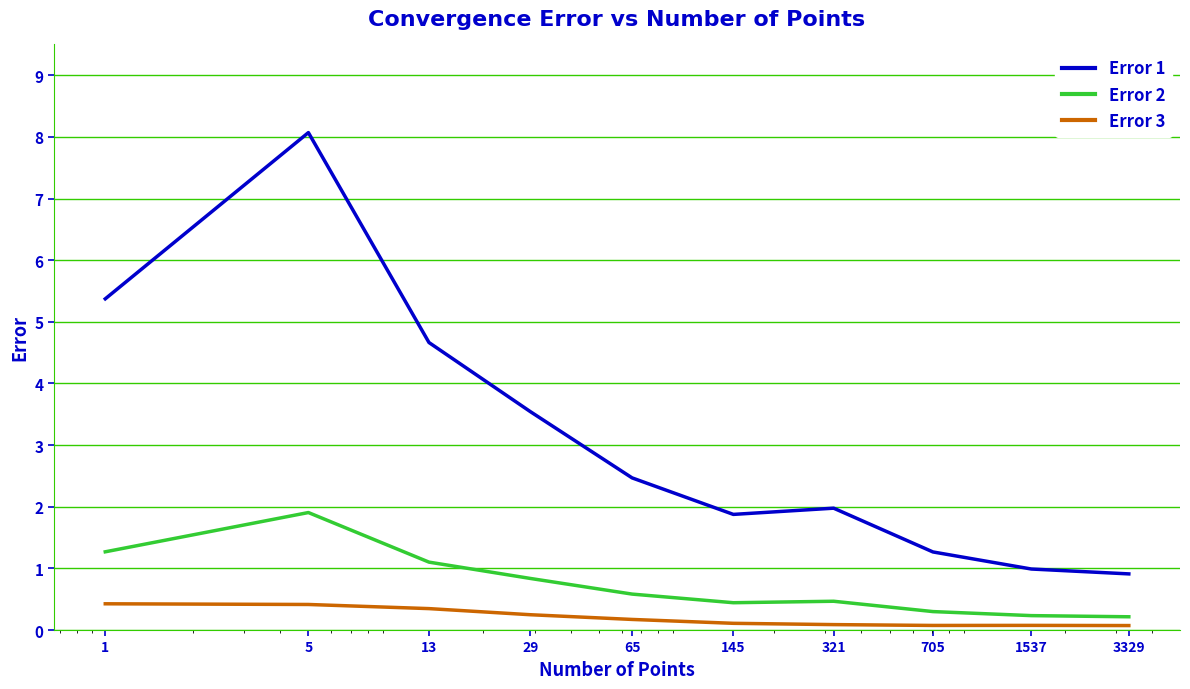

What is the highest value of the Error 3 series?

0.4